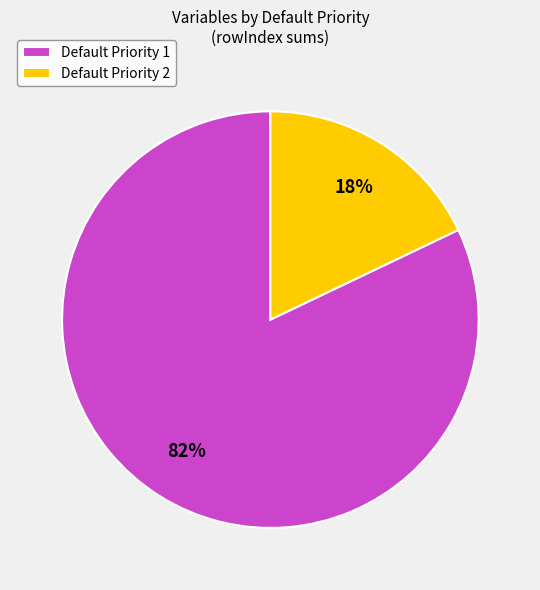

The Default Priority 1 slice represents 82% of the pie. True or false?

True